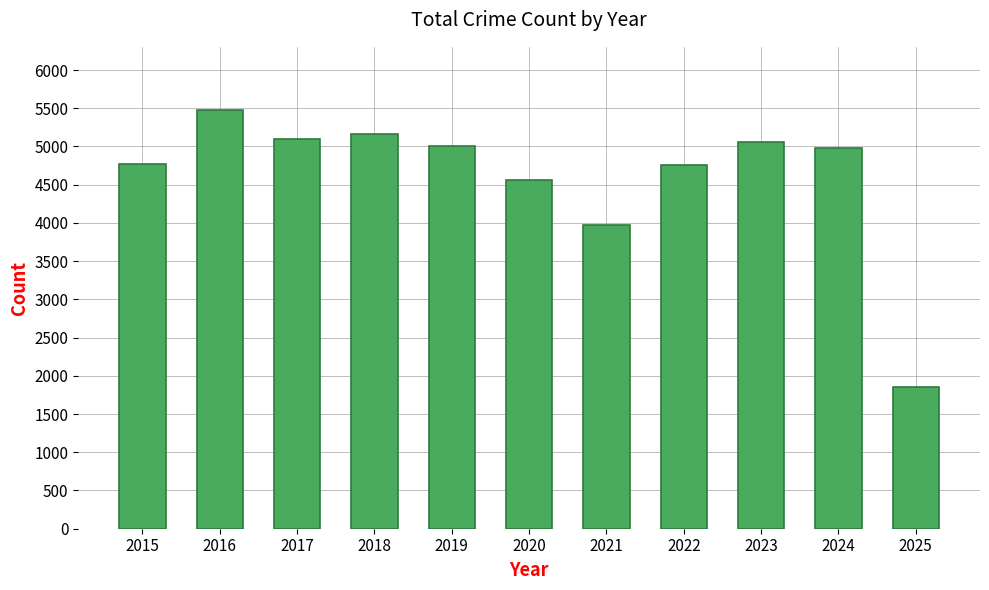

What is the value of the 6th bar from the left?

4556